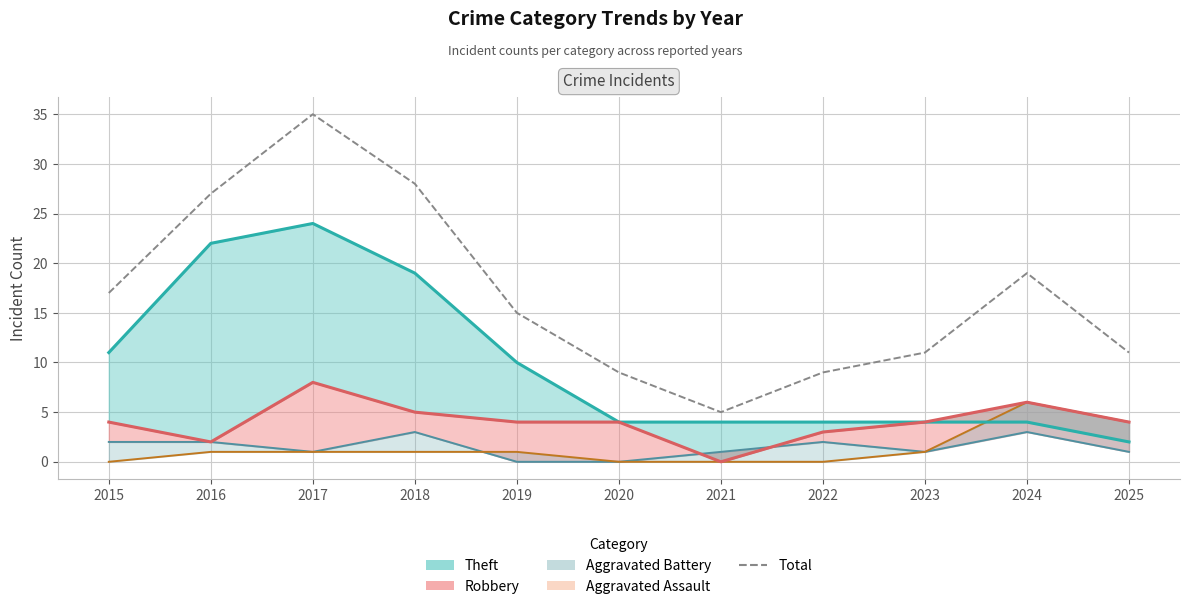

Approximately how many times larger is the value at 2022 compared to 2025?

0.8